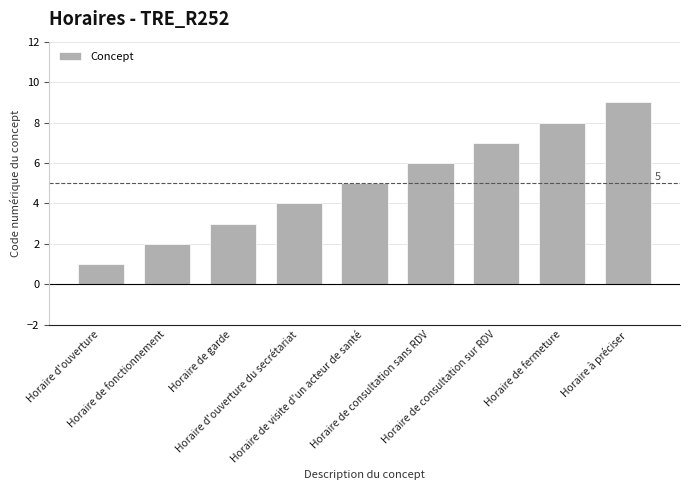

Count the values in the range 3 to 7.

5